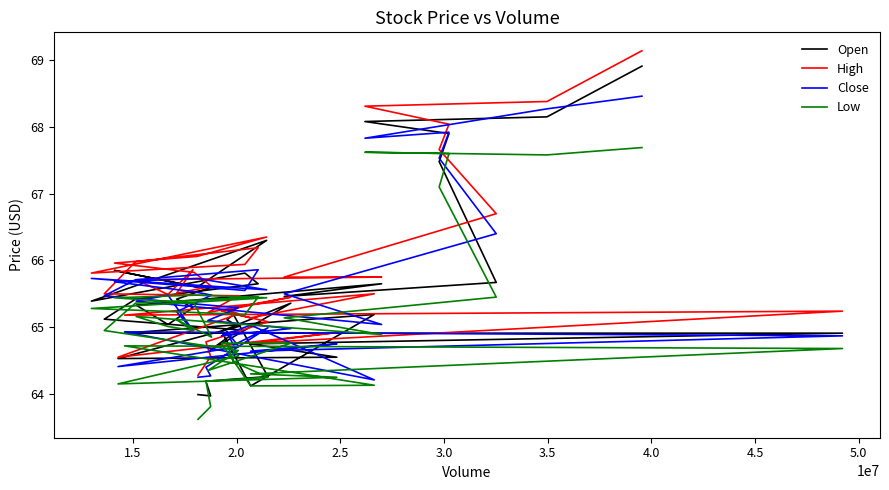

What are all the series names shown in the legend?

Open, High, Close, Low